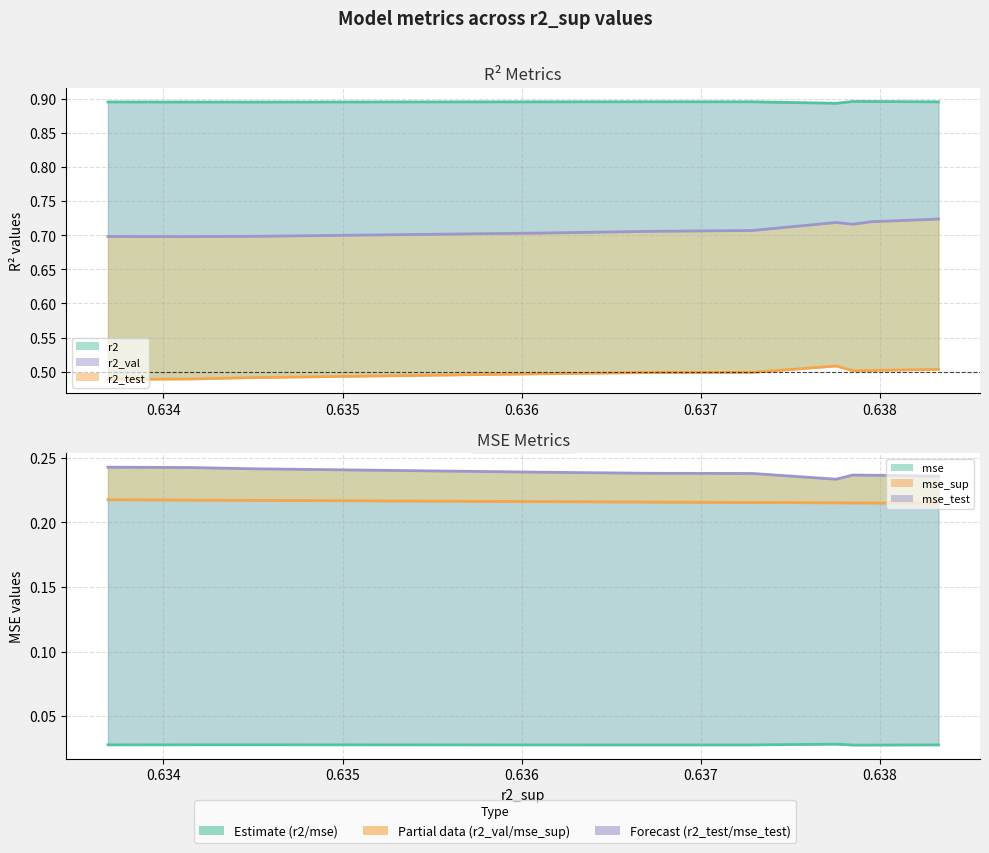

True or false: r2_test (line) and r2_val (line) intersect in this chart.

False